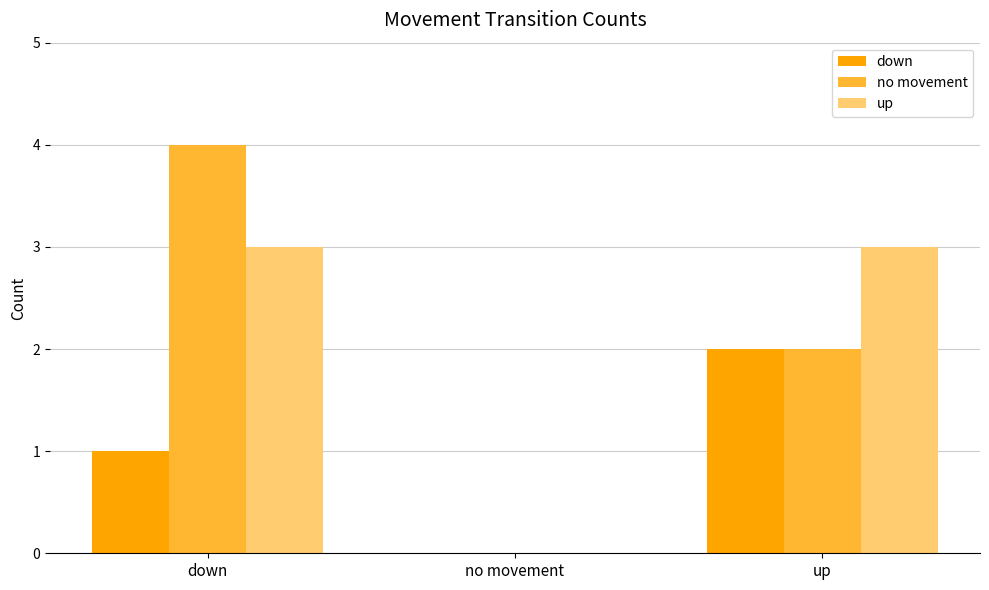

What is the average value of the down series?

1